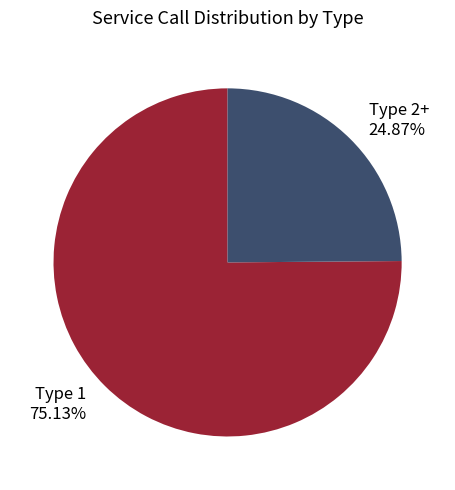

Which slice is the largest?

Type 1 75.13%